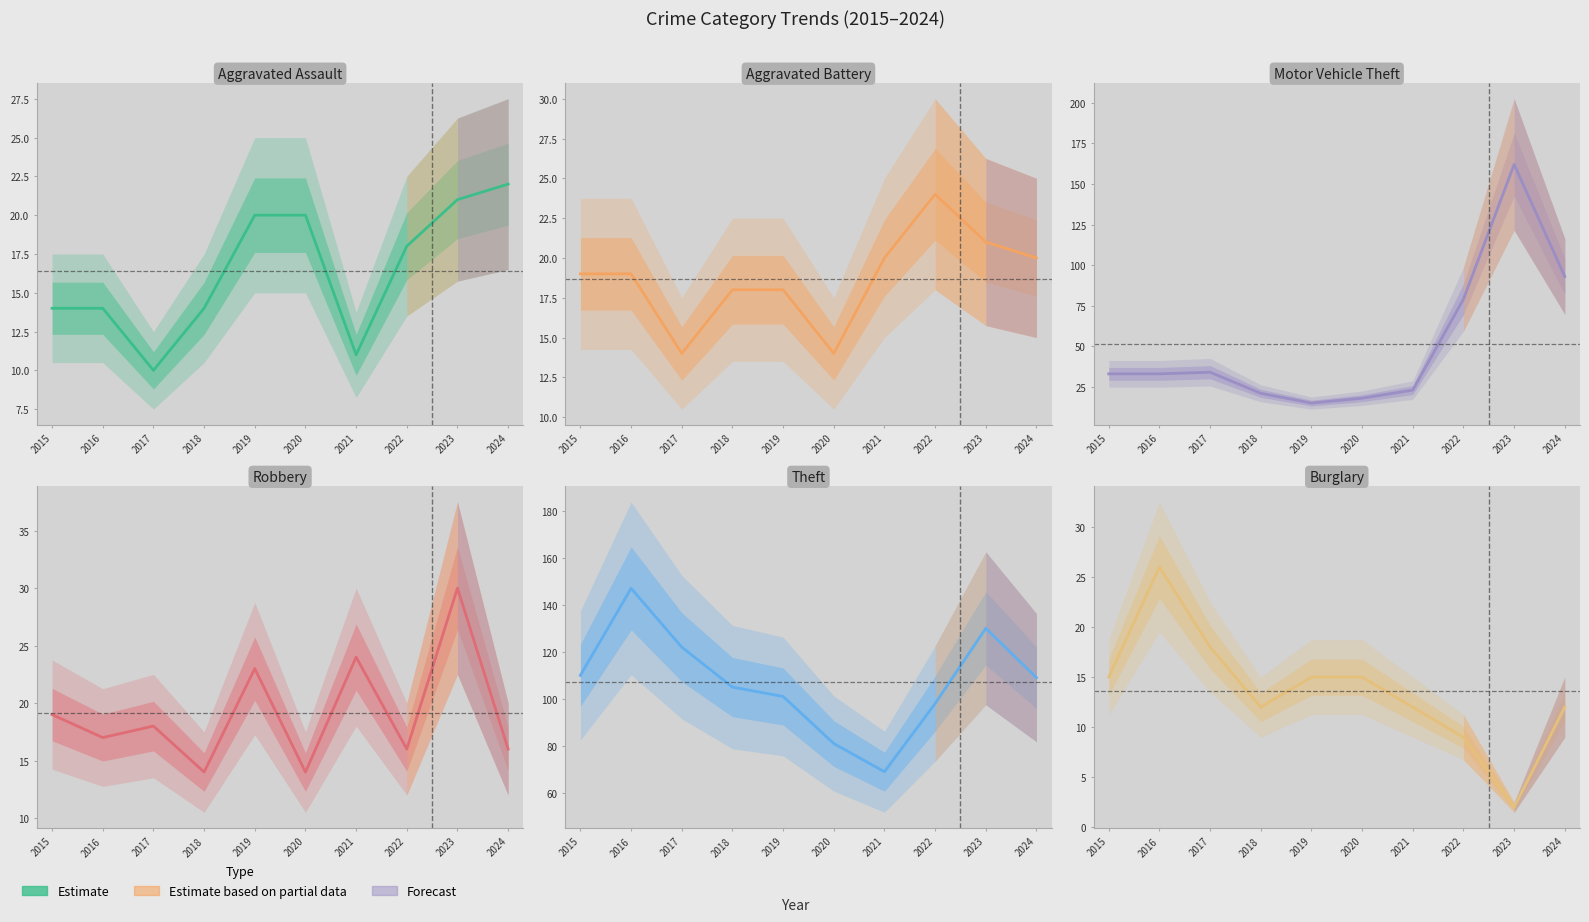

Reading left to right, list all the values displayed in this chart.

Aggravated Assault: 14	14	10	14	20	20	11	18	21	22
Aggravated Battery: 19	19	14	18	18	14	20	24	21	20
Motor Vehicle Theft: 33	33	34	21	15	18	23	79	162	93
Robbery: 19	17	18	14	23	14	24	16	30	16
Theft: 110	147	122	105	101	81	69	98	130	109
Burglary: 15	26	18	12	15	15	12	9	2	12